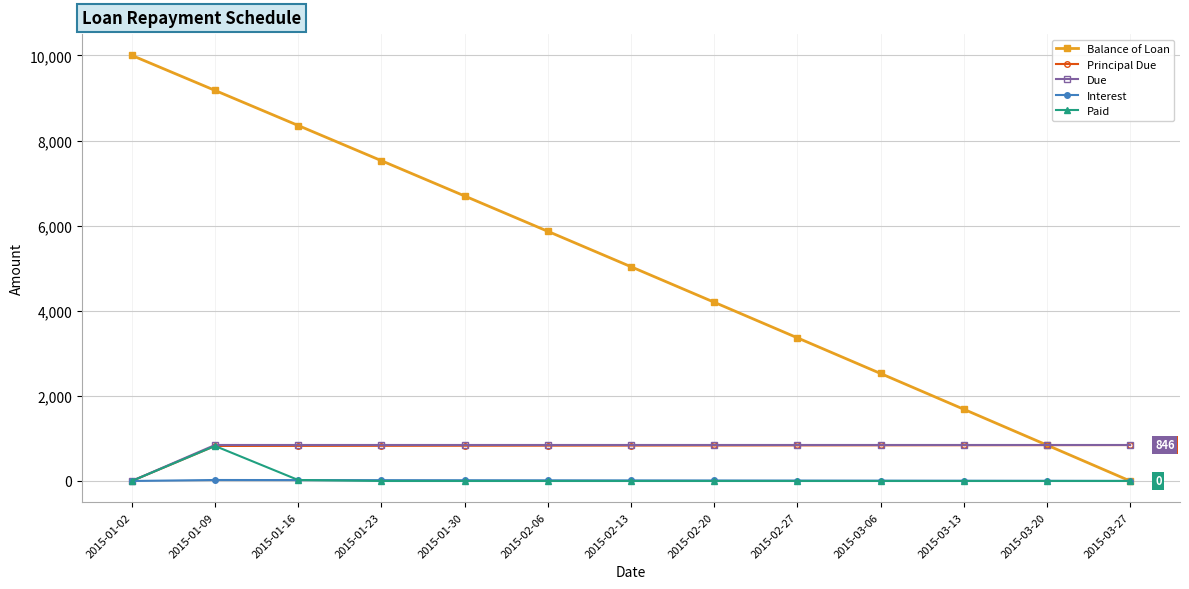

At which category is the sum across all series the highest?

2015-01-09